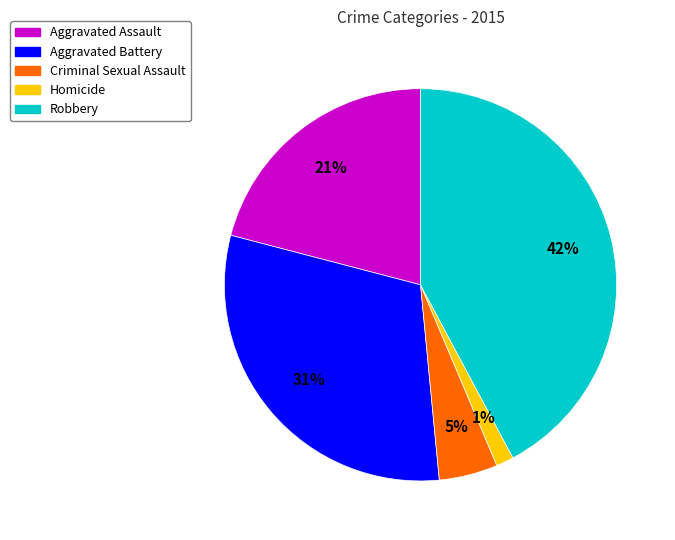

How many segments does this pie chart have?

5